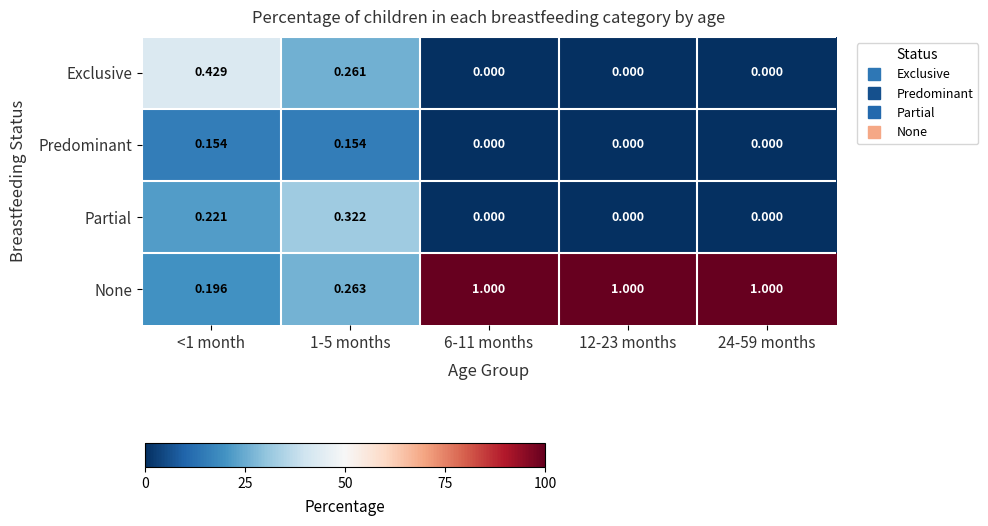

Which series has the largest total across all categories?

None